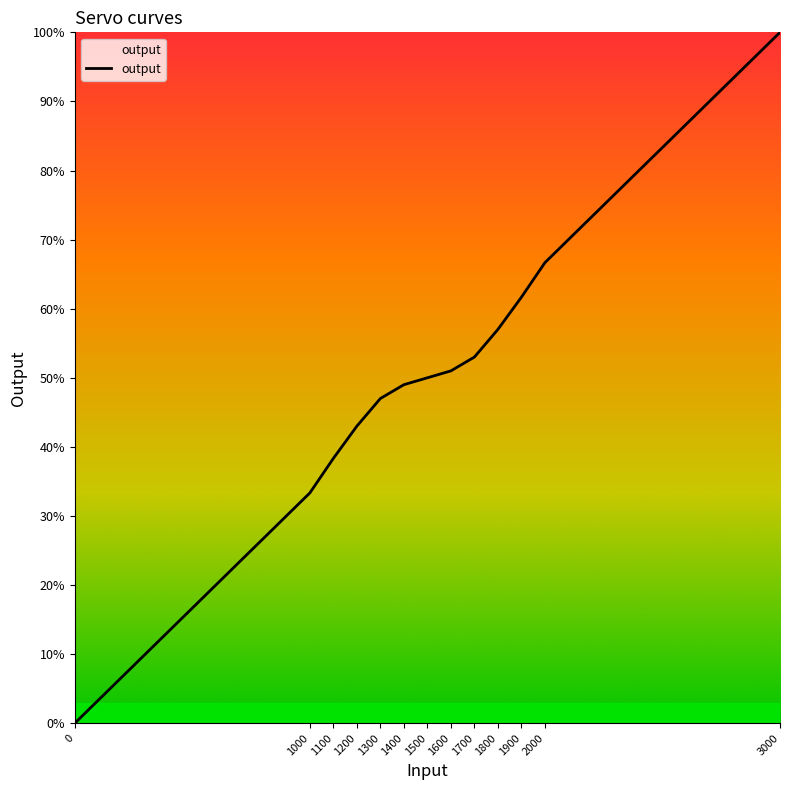

Is this an area chart (filled region under the line)?

Yes